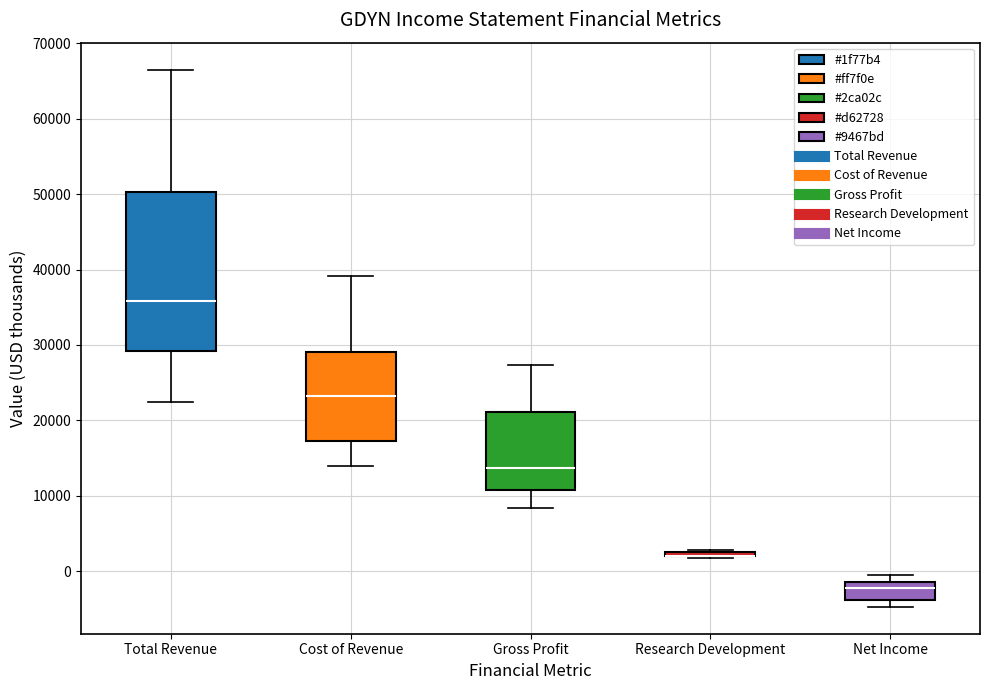

Comparing the boxes themselves (not the whiskers), which one is the tallest?

Total Revenue